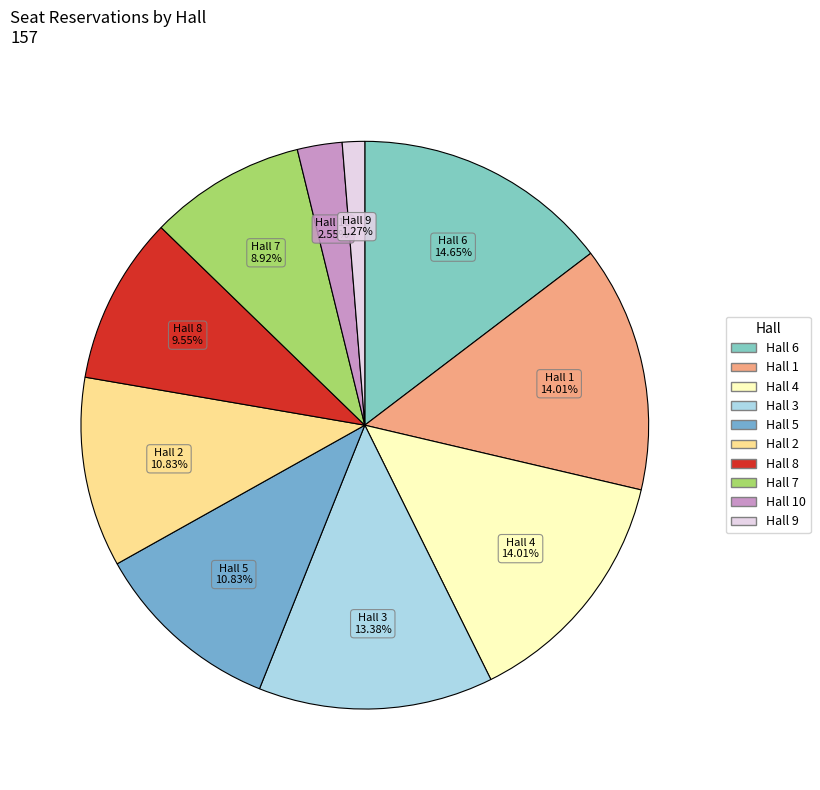

Is there any slice that represents more than half of the pie?

No